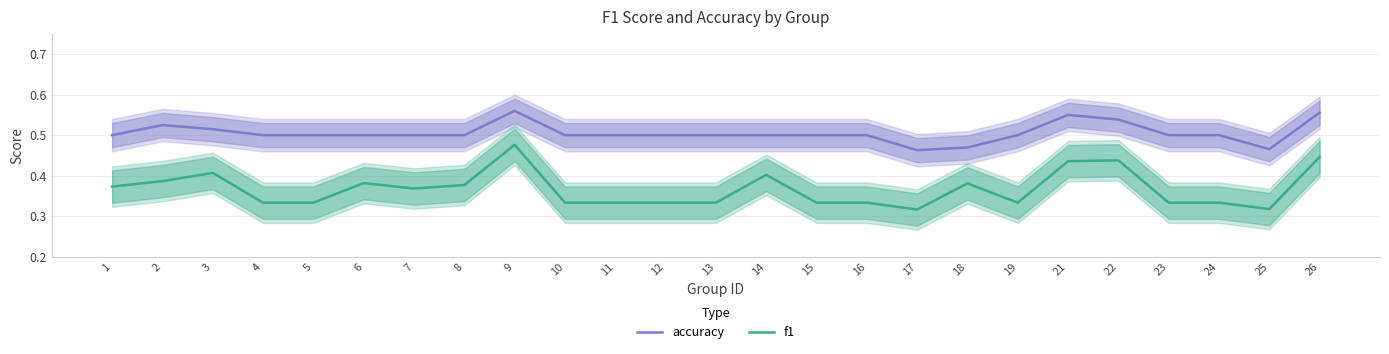

At which category is the sum across all series the highest?

9